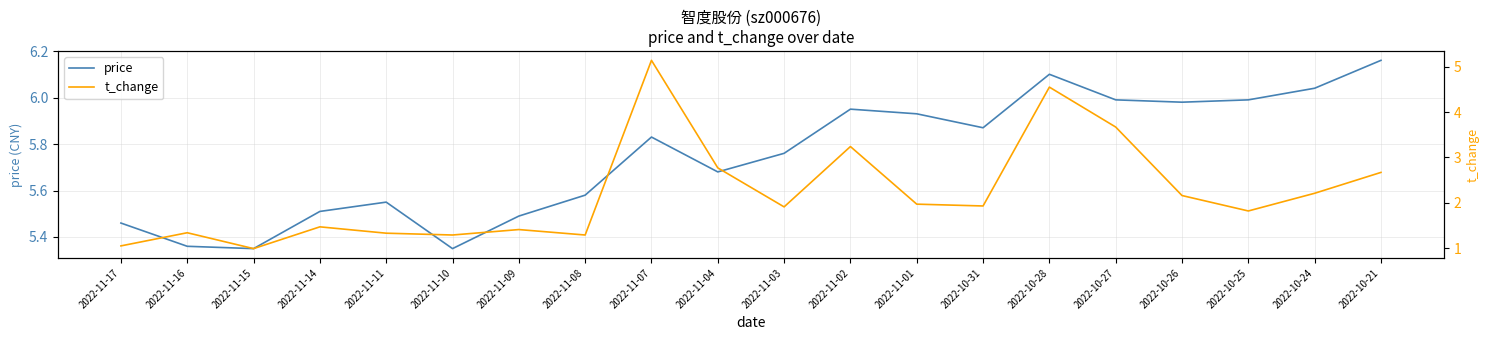

Which series has the widest spread of values?

t_change